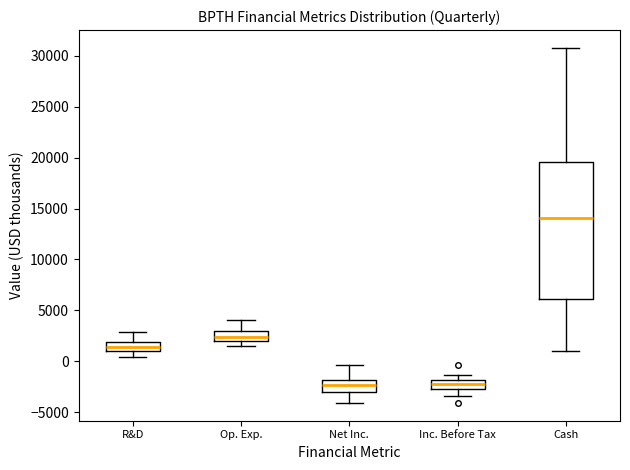

Where is the upper edge of the box for Cash on the y-axis? The values are not printed on the chart, so give them approximately, as read against the axis.

19500